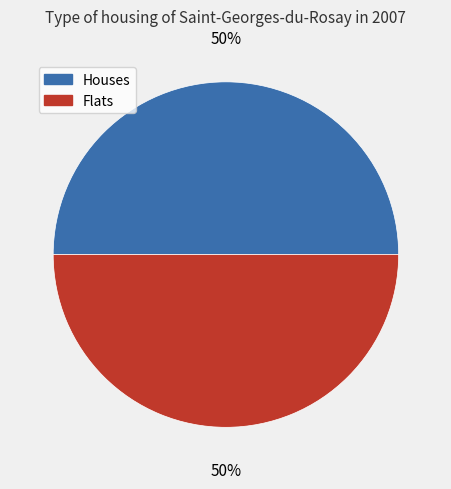

To the nearest percent, what is the combined percentage of Houses and Flats?

100%